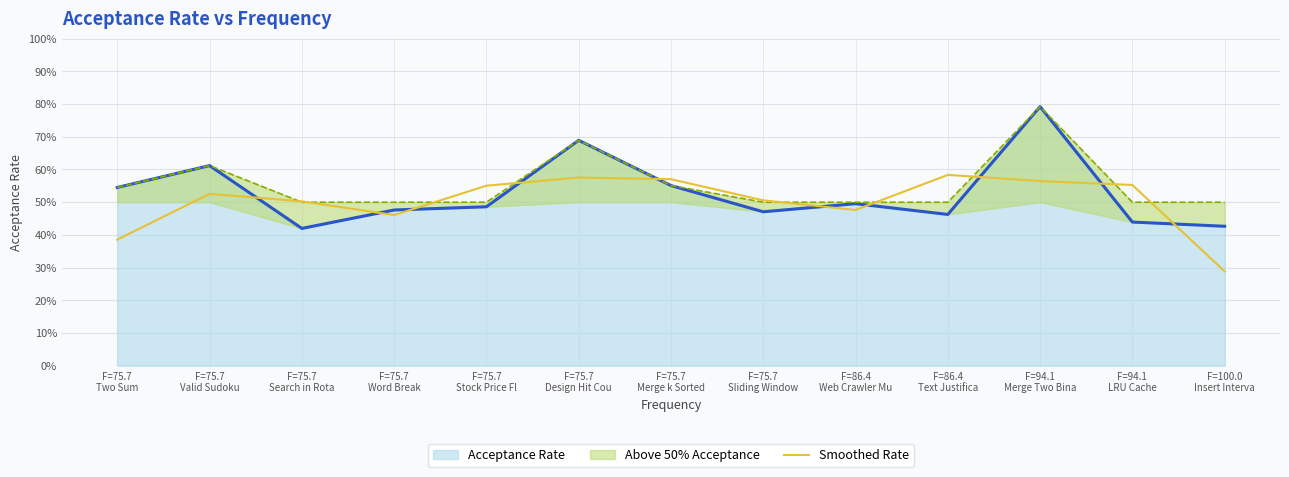

What is the approximate value at F=86.4
Web Crawler Mu?

0.5